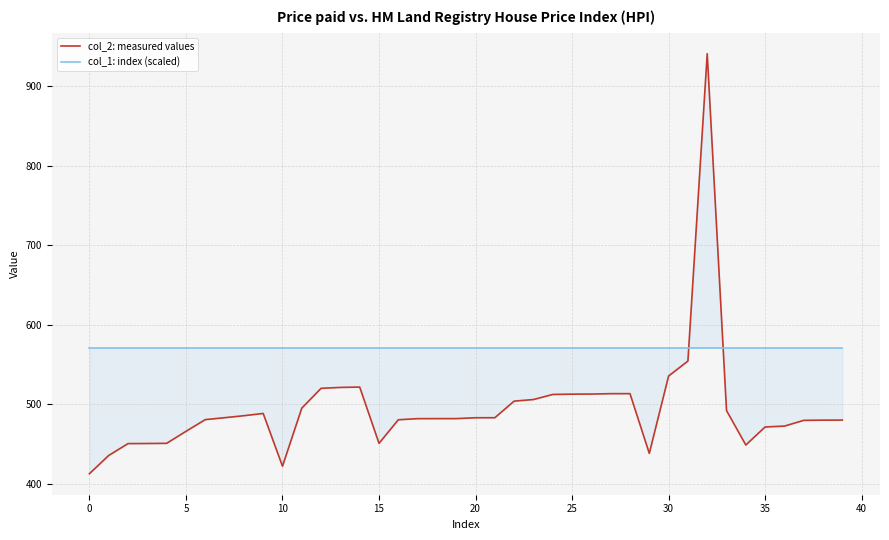

True or false: col_2: measured values has more than 2 interior local peaks.

True